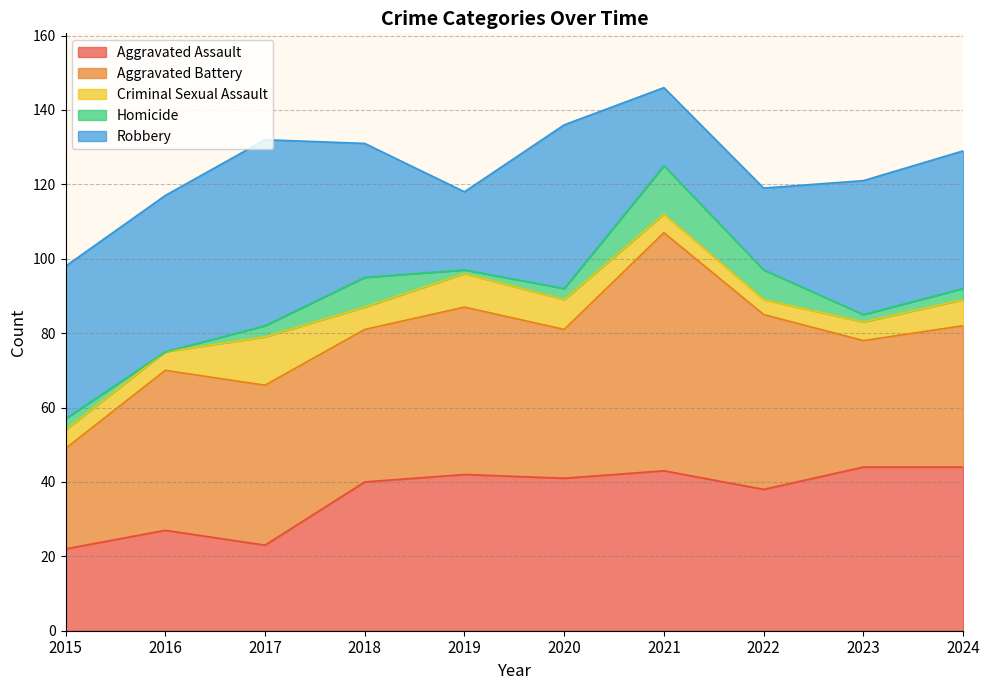

Reading left to right, extract all data points from this chart.

Aggravated Assault: 2015=22	2016=27	2017=23	2018=40	2019=42	2020=41	2021=43	2022=38	2023=44	2024=44
Aggravated Battery: 2015=27	2016=43	2017=43	2018=41	2019=45	2020=40	2021=64	2022=47	2023=34	2024=38
Criminal Sexual Assault: 2015=5	2016=5	2017=13	2018=6	2019=9	2020=8	2021=5	2022=4	2023=5	2024=7
Homicide: 2015=3	2016=0	2017=3	2018=8	2019=1	2020=3	2021=13	2022=8	2023=2	2024=3
Robbery: 2015=41	2016=42	2017=50	2018=36	2019=21	2020=44	2021=21	2022=22	2023=36	2024=37